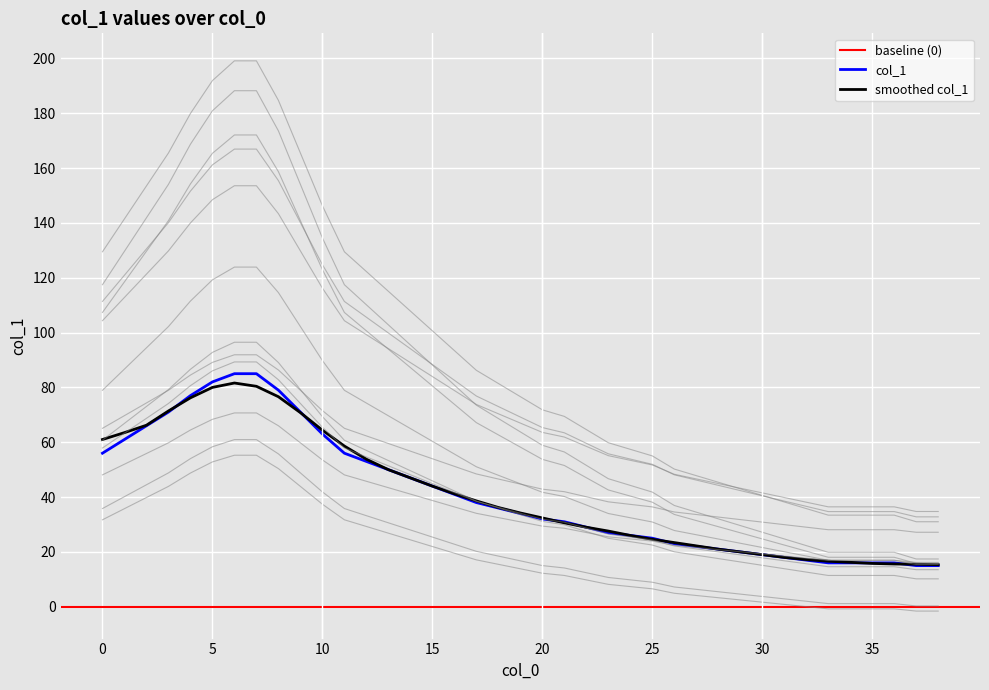

Reading left to right, extract all data points from this chart.

0=56	1=61	2=66	3=71	4=77	5=82	6=85	7=85	8=79	9=71	10=63	11=56	12=53	13=50	14=47	15=44	16=41	17=38	18=36	19=34	20=32	21=31	22=29	23=27	24=26	25=25	26=23	27=22	28=21	29=20	30=19	31=18	32=17	33=16	34=16	35=16	36=16	37=15	38=15